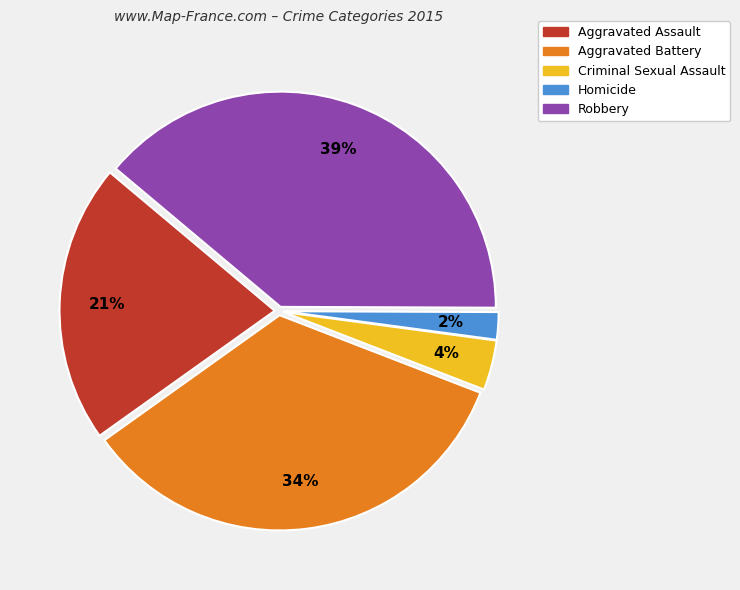

Is the sum of Homicide and Robbery greater than half?

No